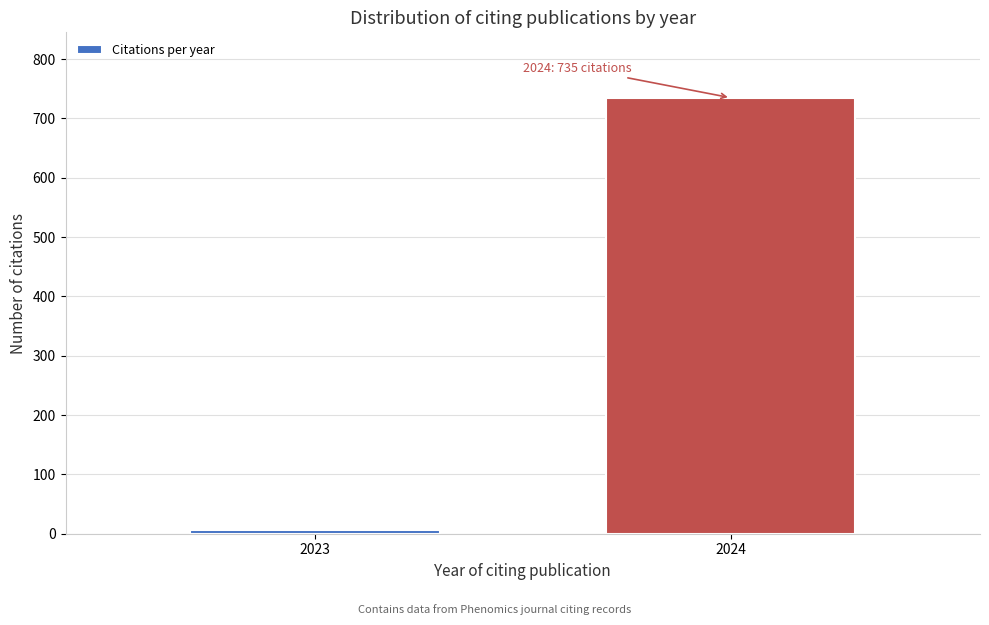

Reading left to right, transcribe all the data shown in this chart.

7	735